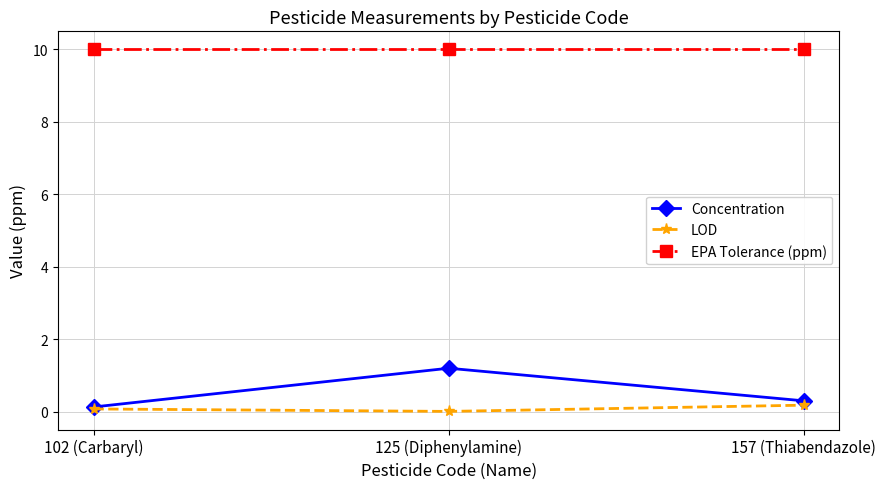

At how many categories does at least one series exceed 6?

3